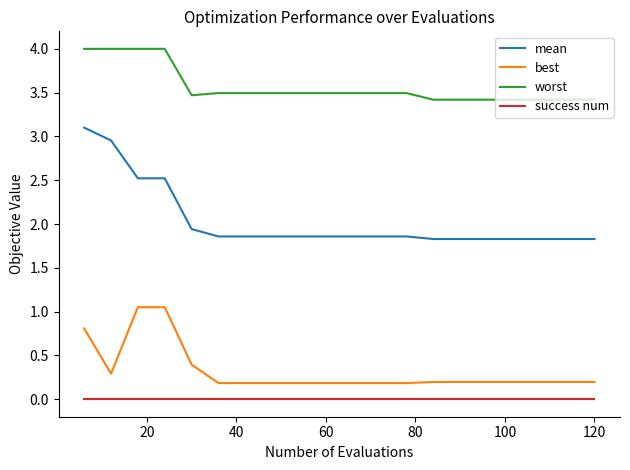

List the series in order of their peak value, highest first.

worst, mean, best, success num